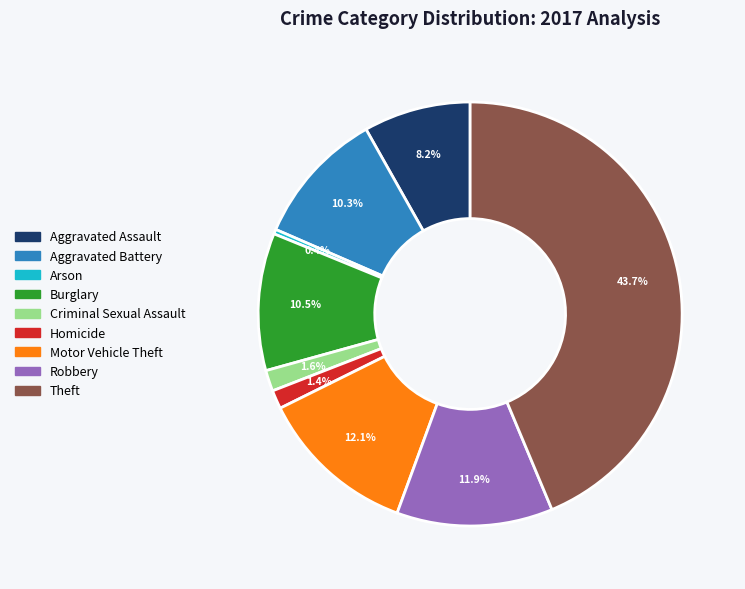

What percentage do Burglary and Aggravated Battery together represent?

20.8%